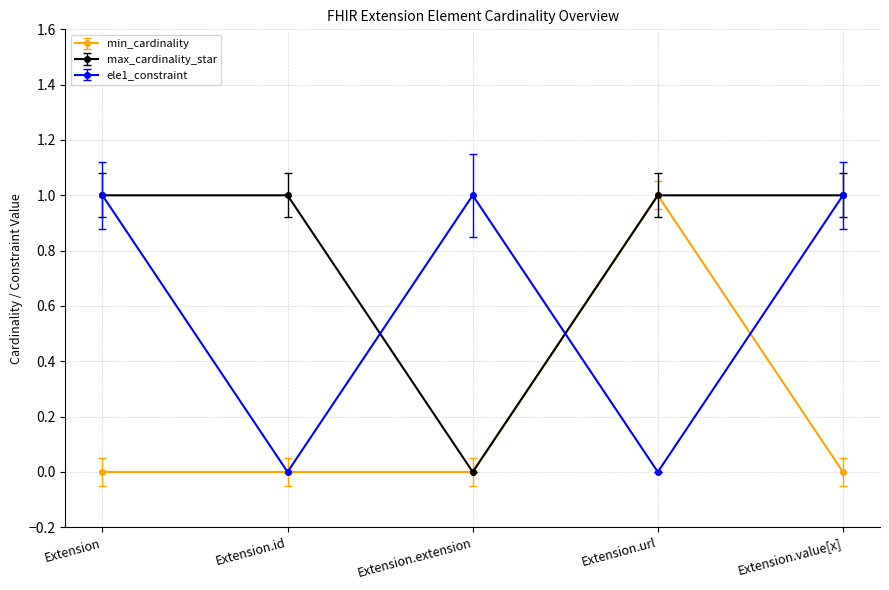

Is it true that ele1_constraint equals 2 at Extension.extension?

False